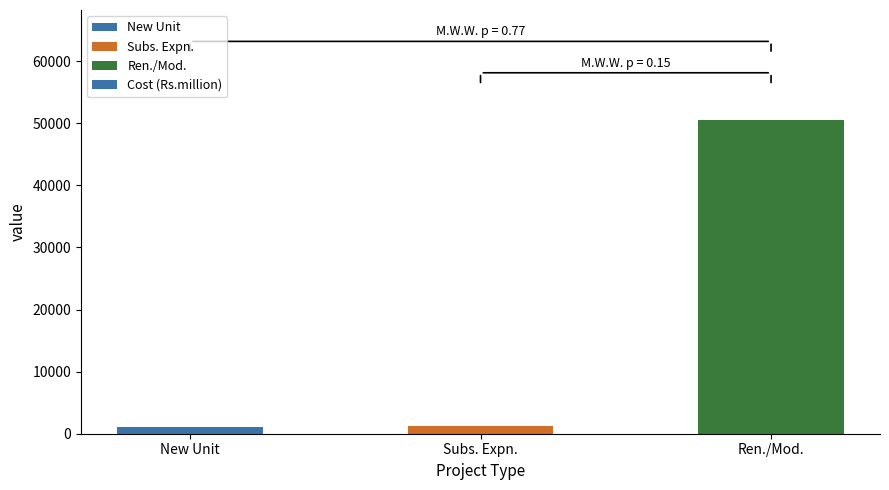

Which label corresponds to the largest value in the chart?

Ren./Mod.